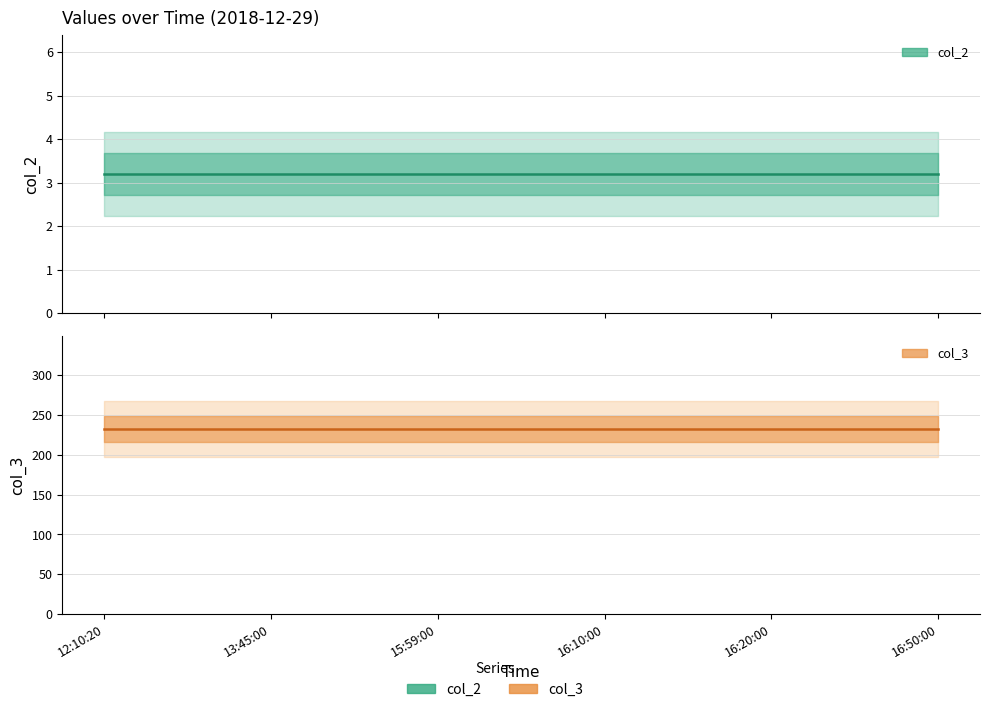

Which category has the lowest value in the col_3 series?

12:10:20